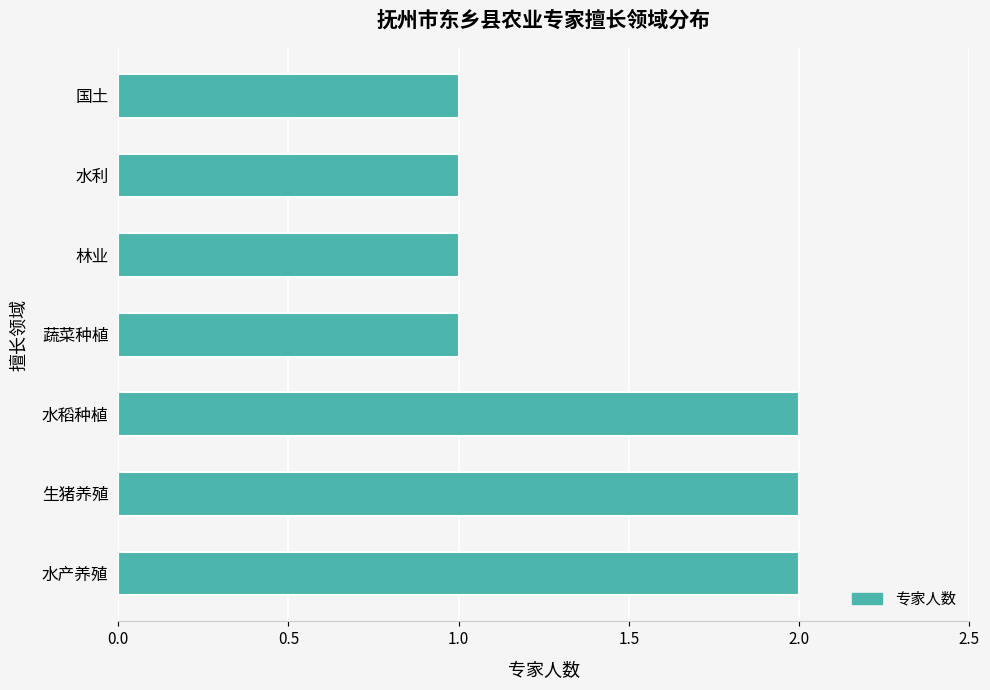

What is the ratio of the value at 蔬菜种植 to the value at 水产养殖?

0.5